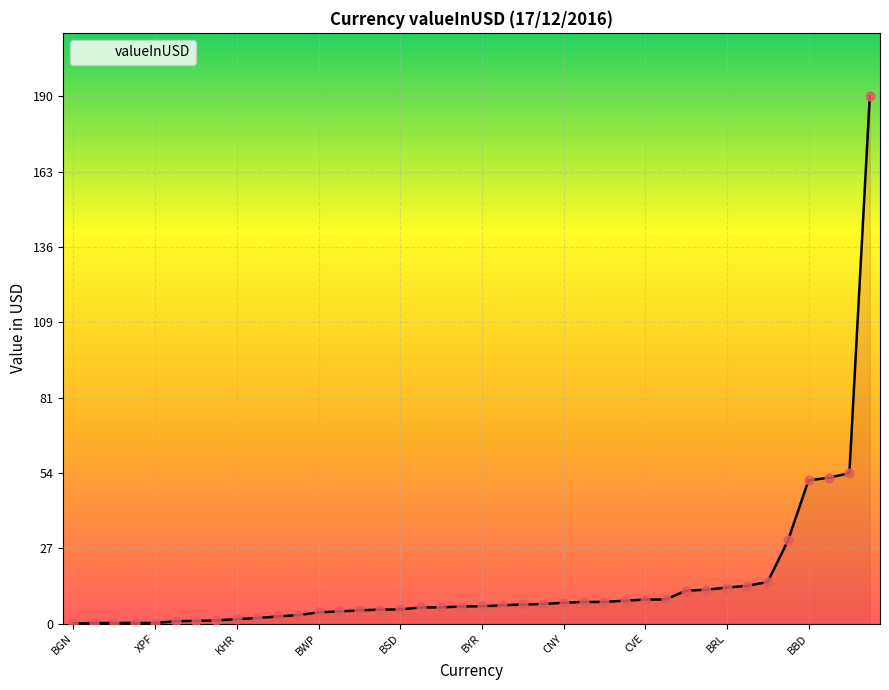

What is the greatest value displayed?

190.1